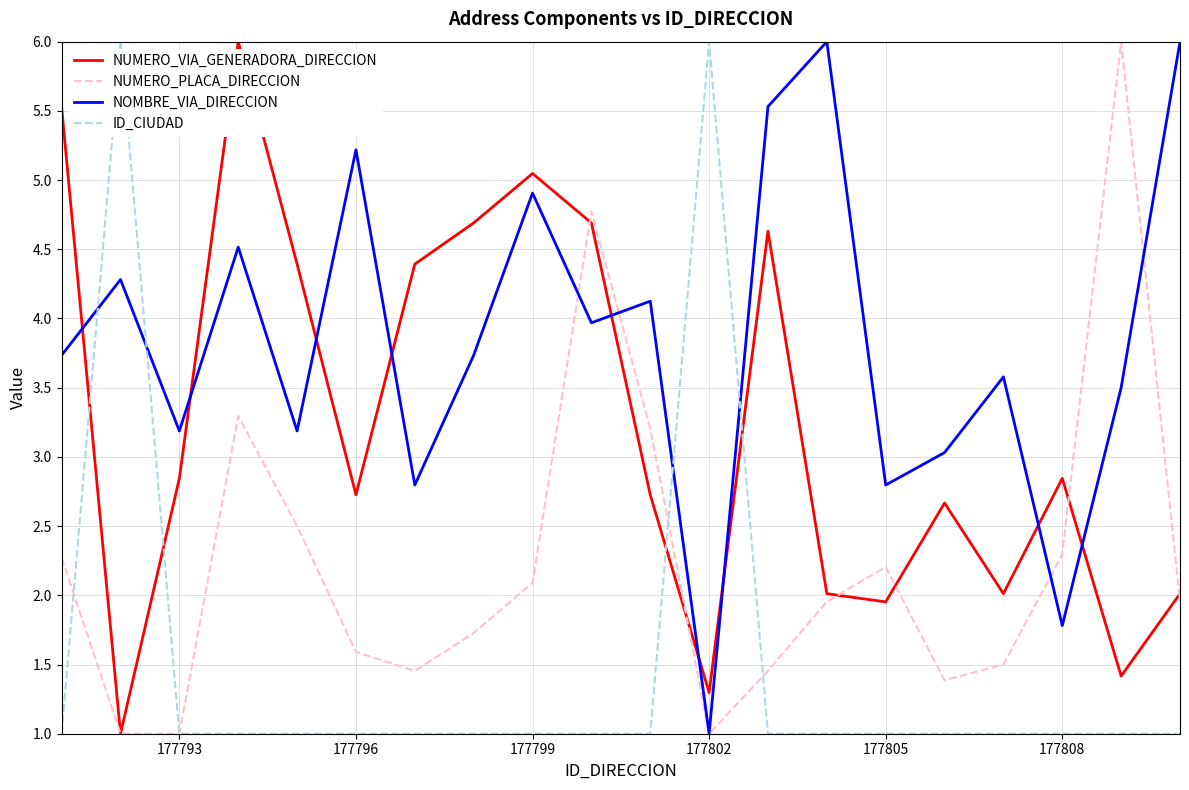

What is the smallest value displayed?

1.0